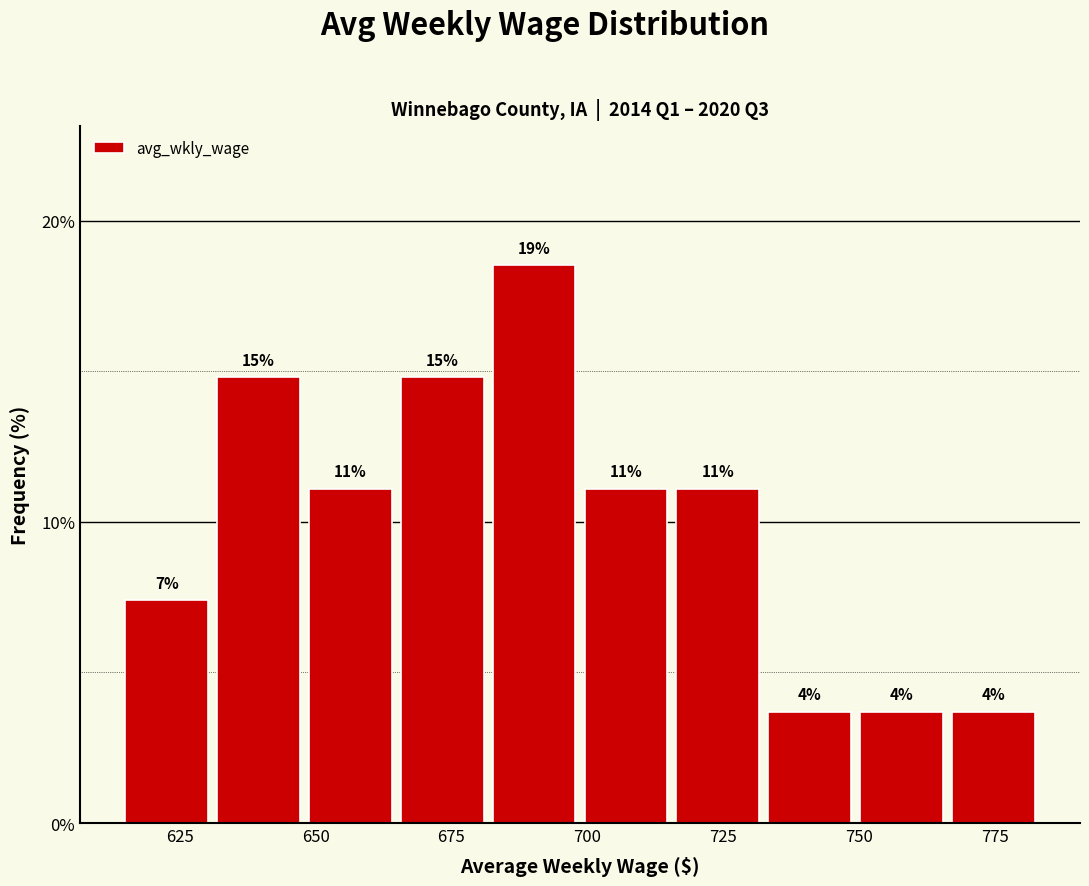

Around what value on the x-axis is the tallest bar? Give the approximate position of its centre, as read against the axis.

690